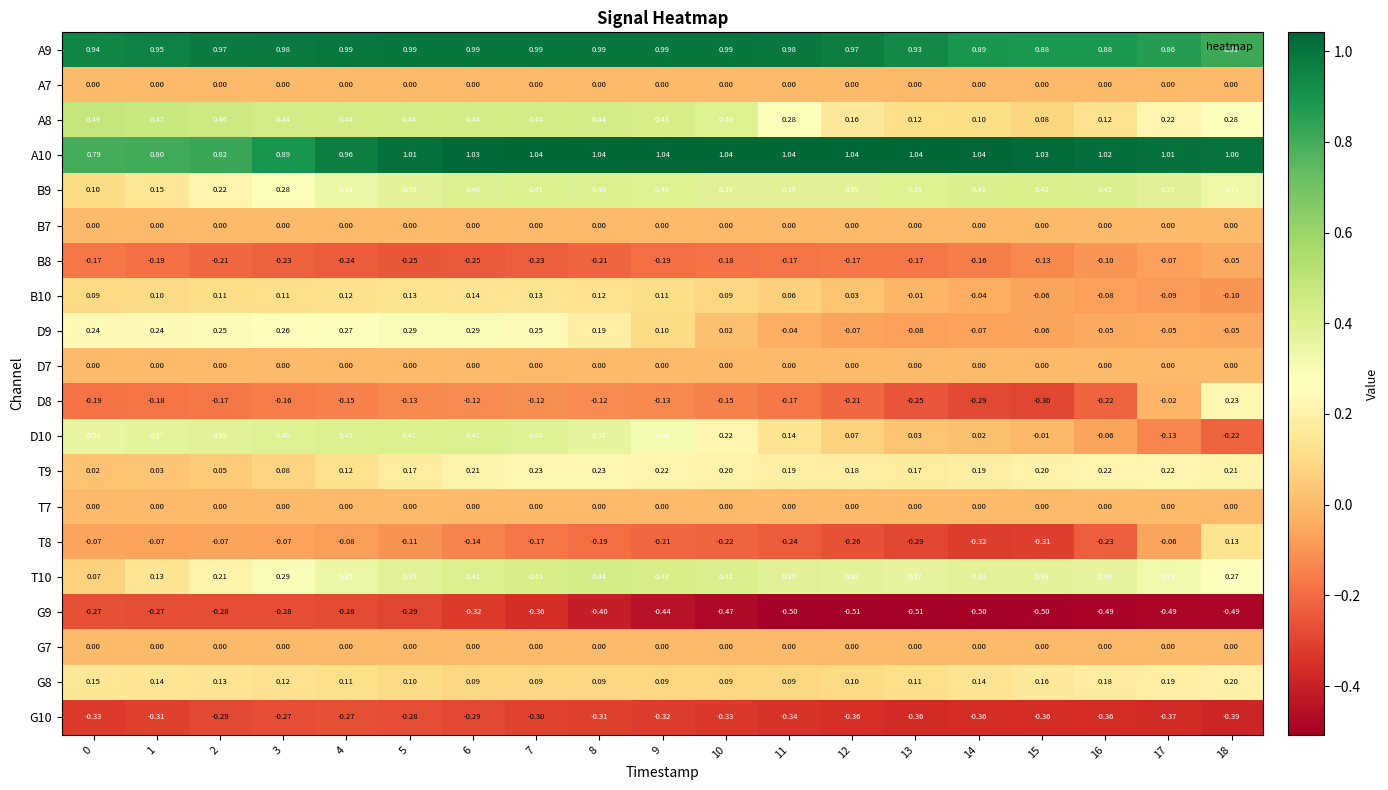

At which category is the sum across all series the highest?

6